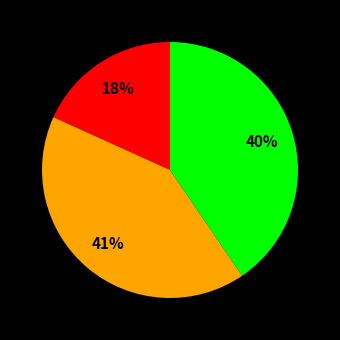

Is there a majority slice in this chart?

No